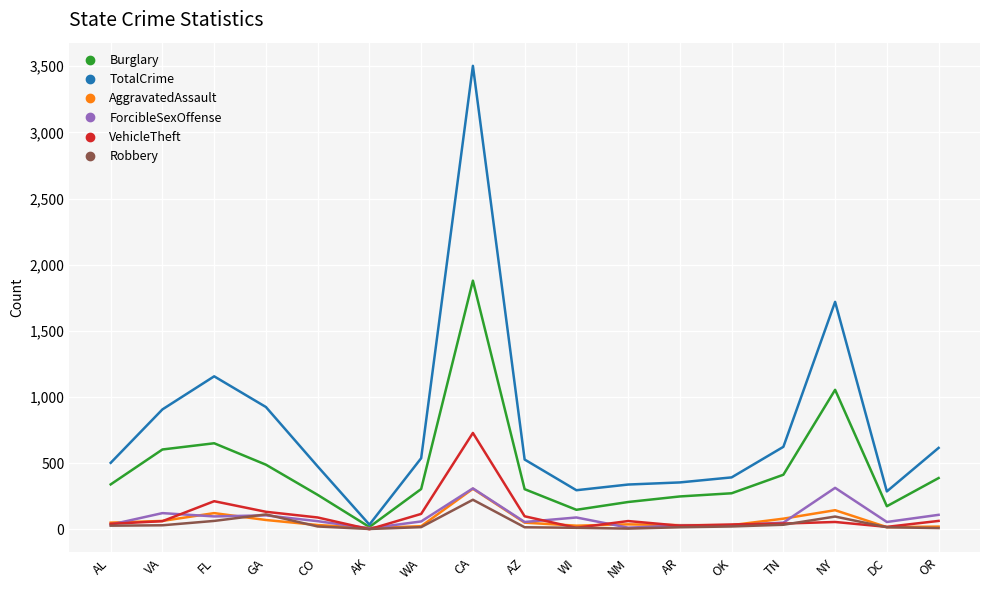

At which category is the sum across all series the highest?

CA